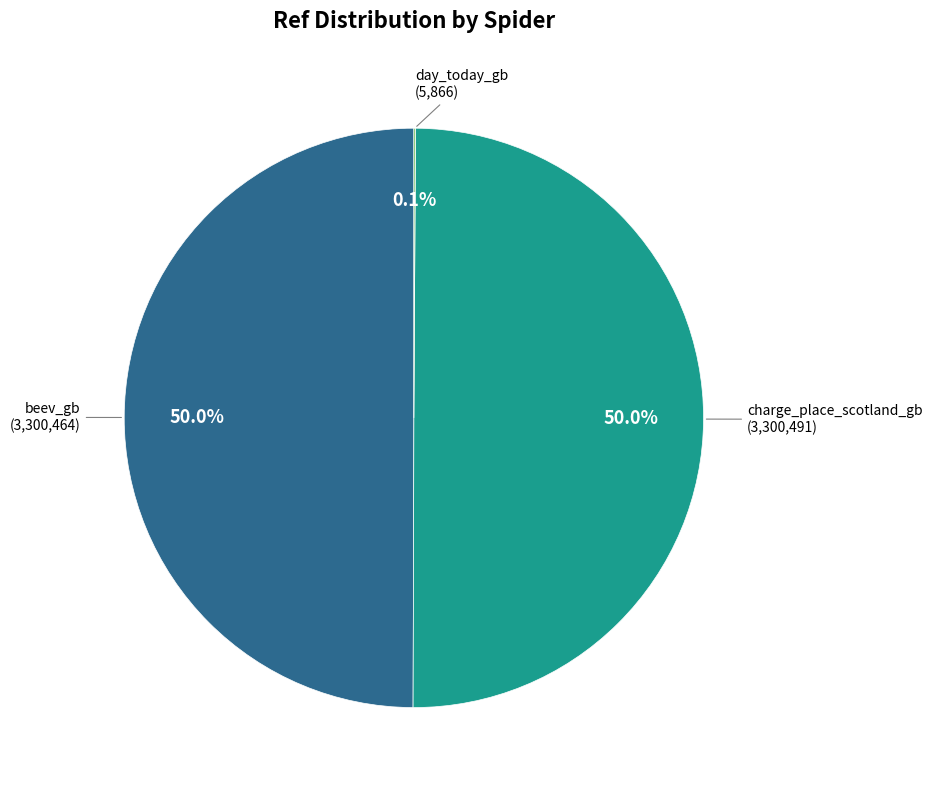

What is the largest slice in the pie chart?

charge_place_scotland_gb